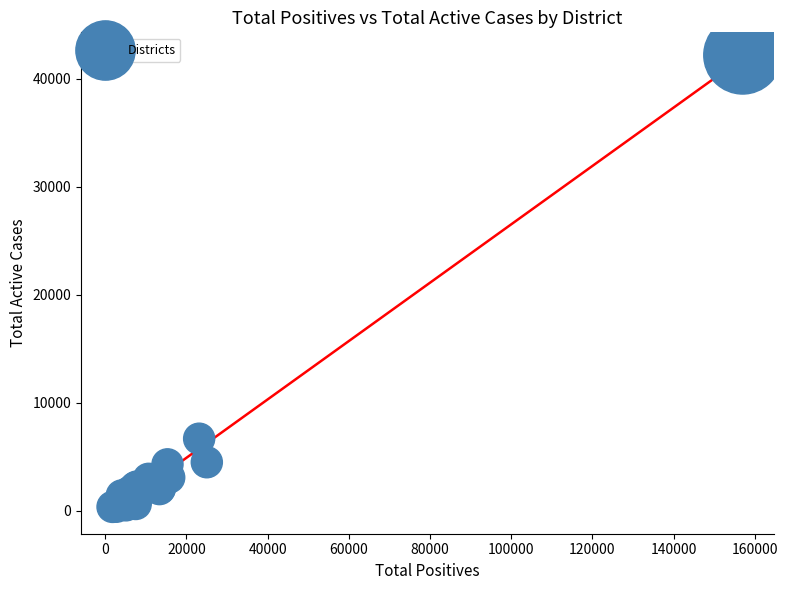

What Y value in the scatter plot is closest to 21289?

6693